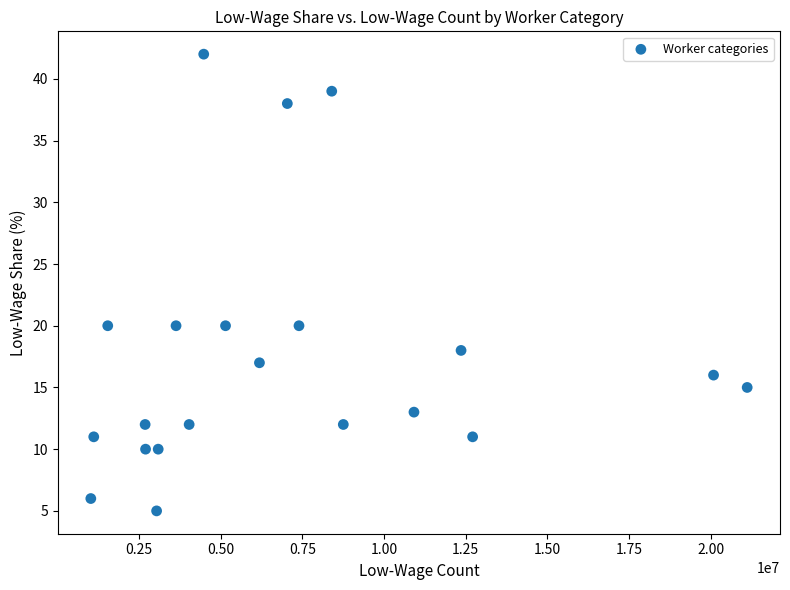

What is the range of Y values (max minus min)?

37